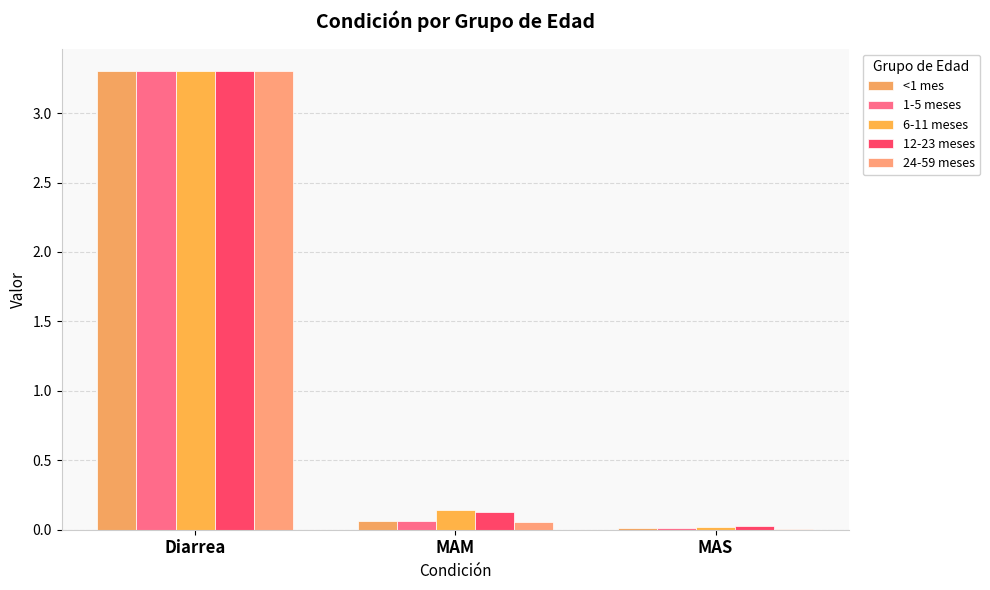

The value of <1 mes at MAS is 0.0. True or false?

True